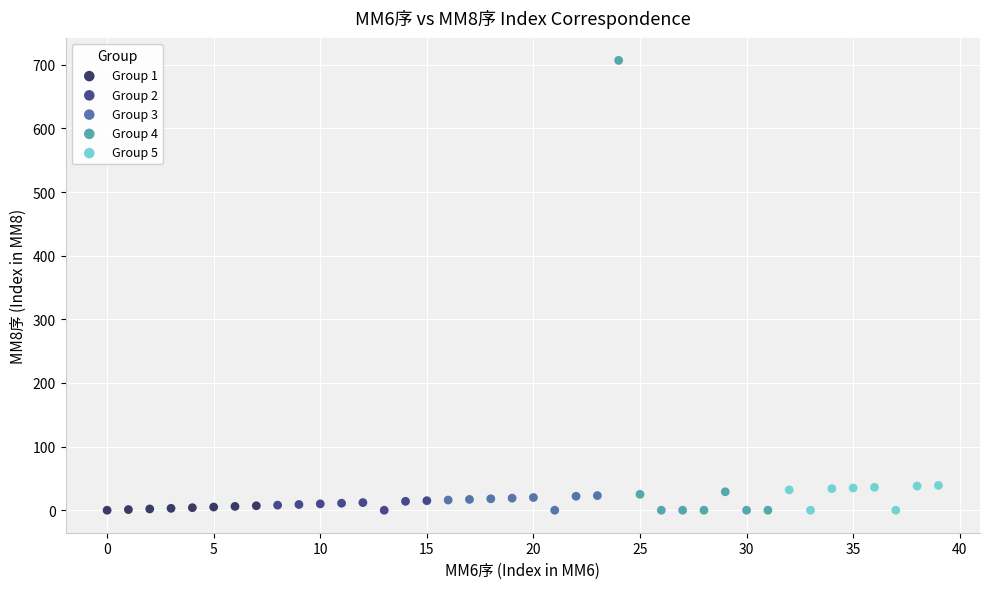

Which series reaches the maximum Y coordinate?

Group 4